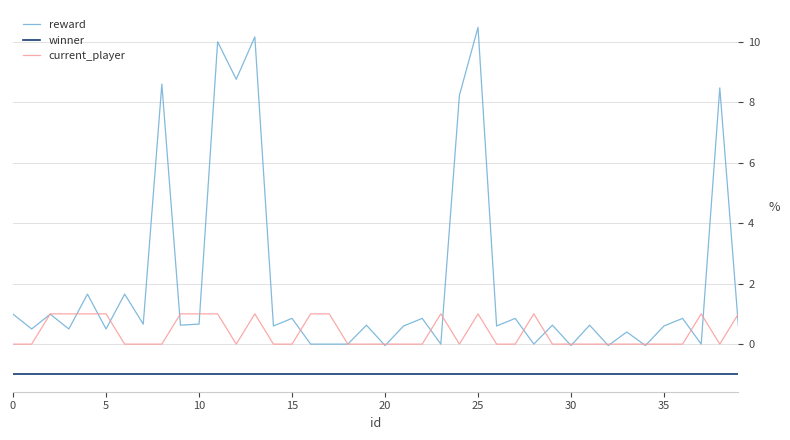

True or false: winner and reward cross at least once.

False